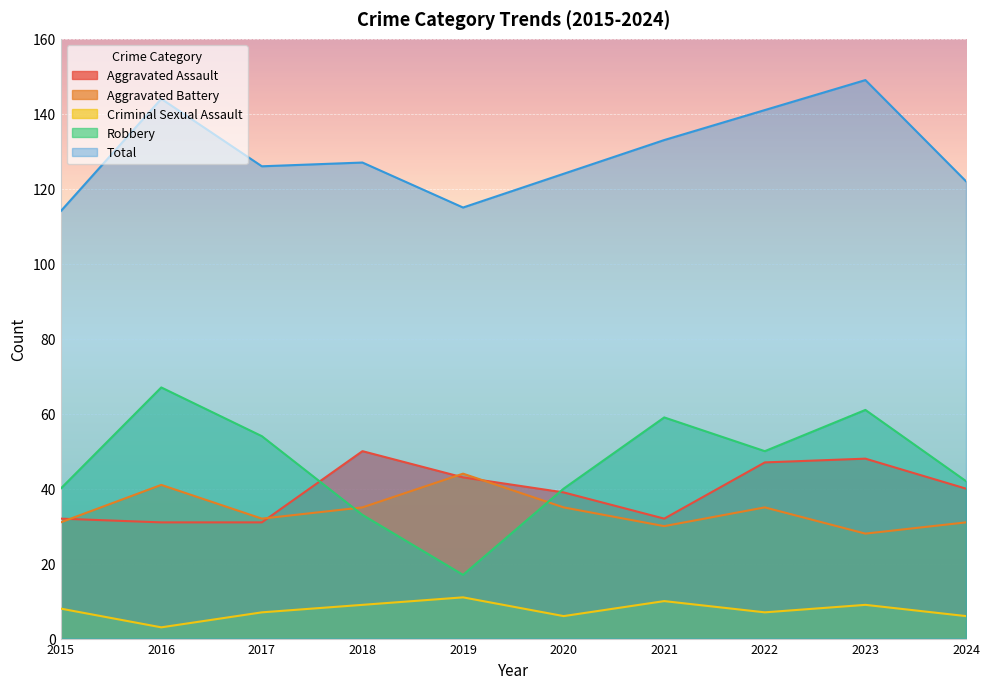

What is the sum of all Aggravated Battery values?

342